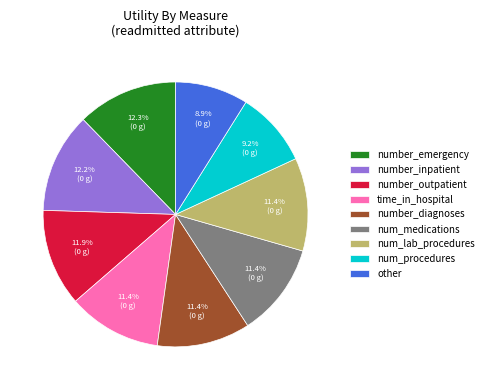

How many slices are in this pie chart?

9